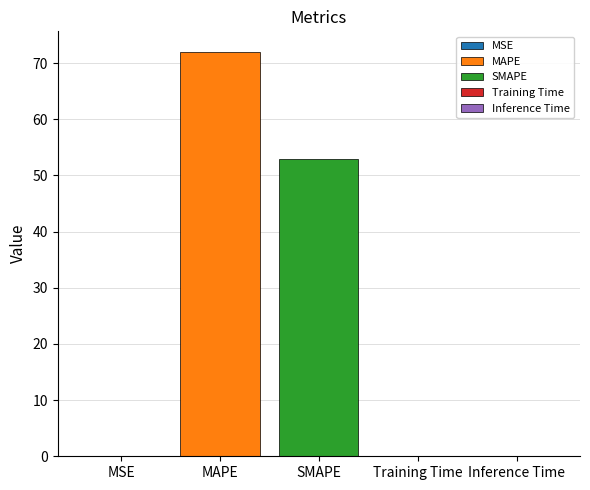

True or false: SMAPE has a value of 34.4 at SMAPE.

False